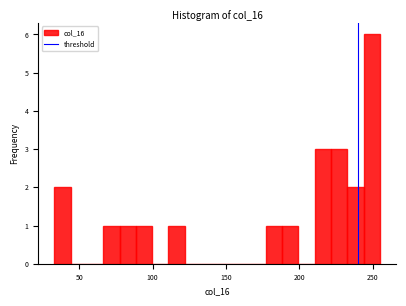

Around what value on the x-axis is the tallest bar? Give the approximate position of its centre, as read against the axis.

250